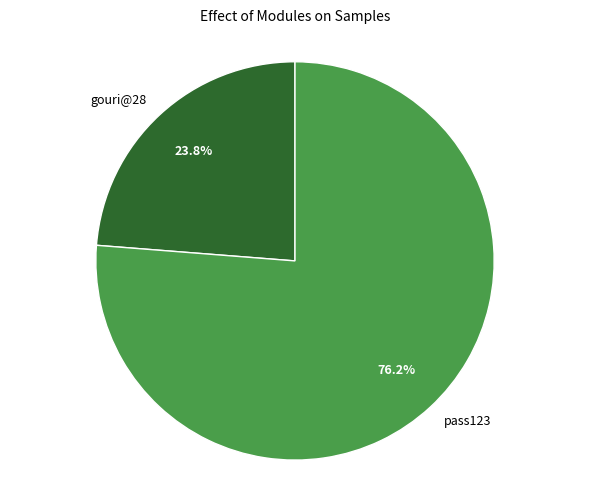

To the nearest percent, what percentage of the pie is gouri@28?

24%